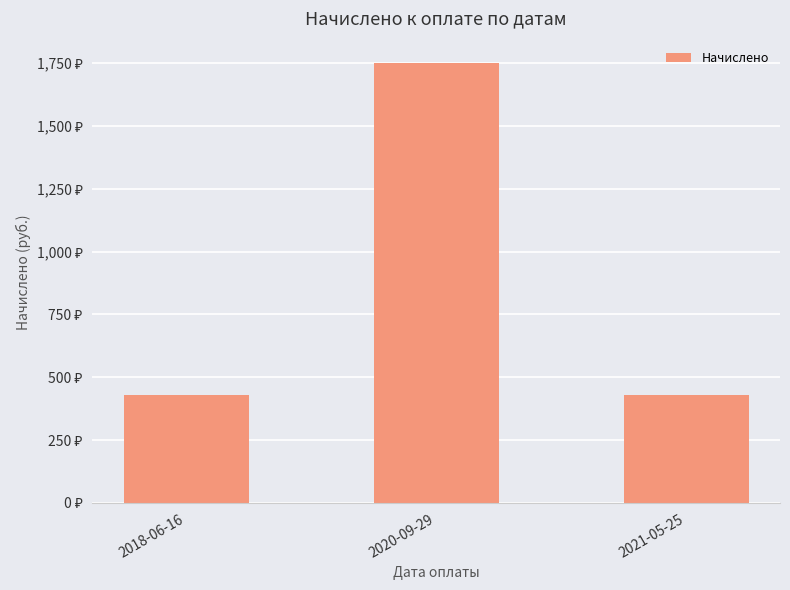

List the labels in order of value, smallest first.

2021-05-25, 2018-06-16, 2020-09-29